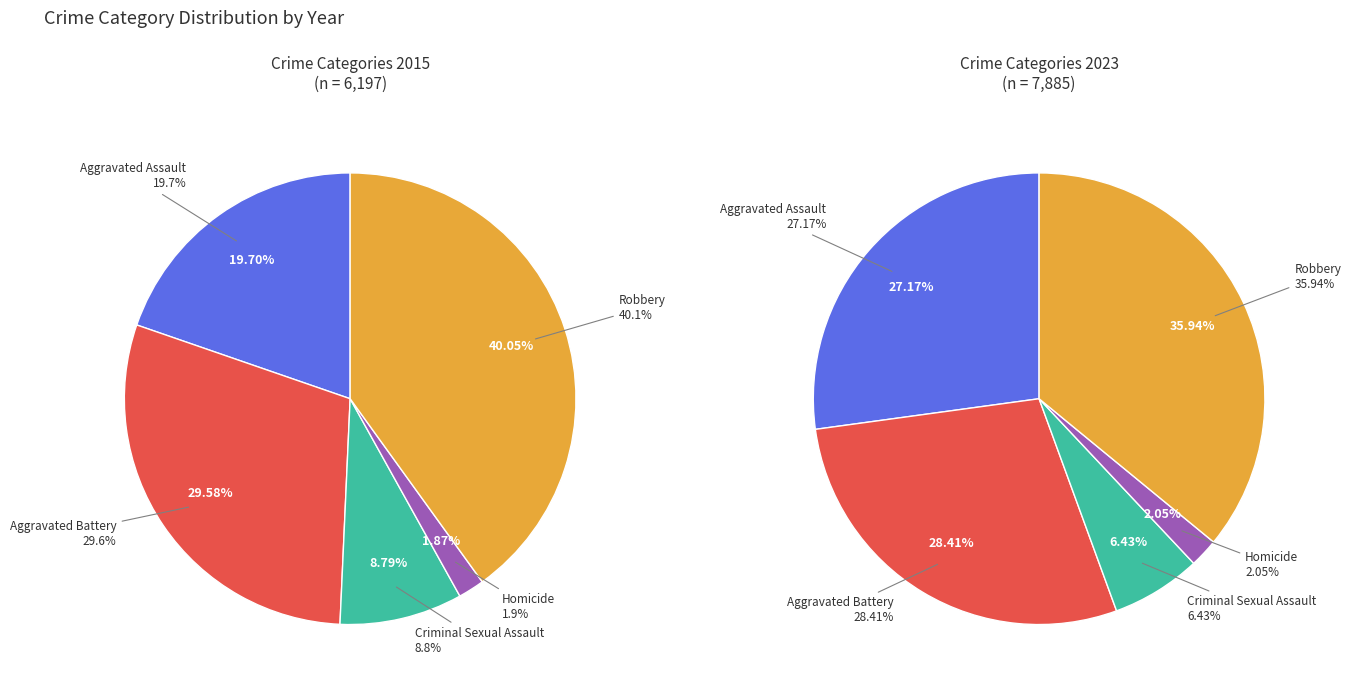

Combined, do Homicide and Aggravated Assault account for over 50%?

No